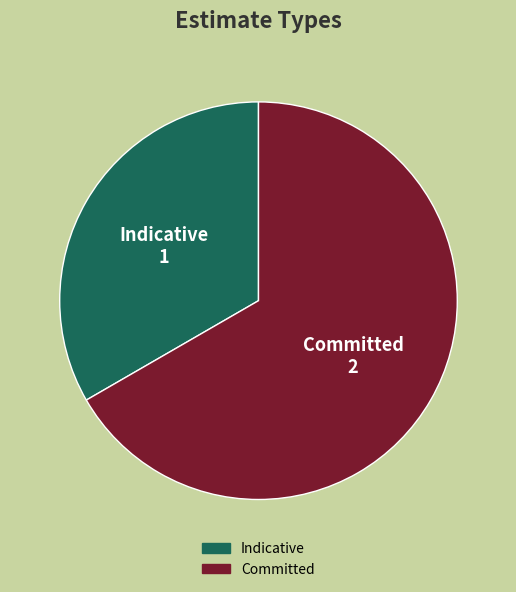

Count the number of slices in the pie.

2